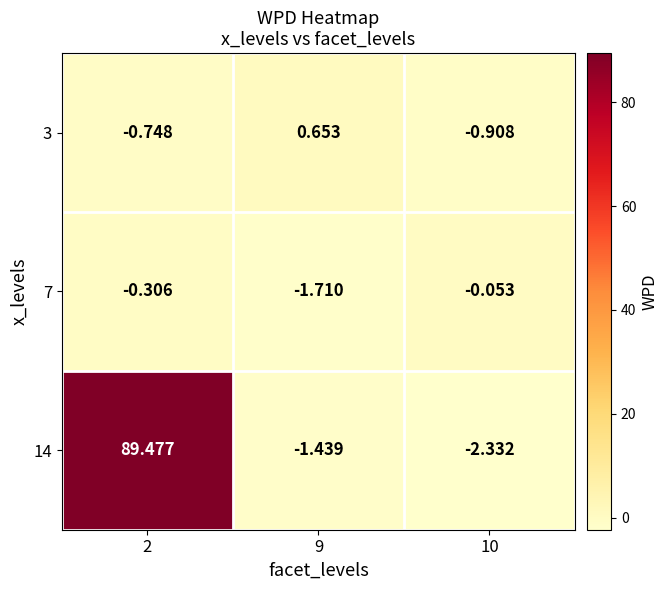

Is the value of 3 at 2 greater than the value of 14 at 10?

Yes